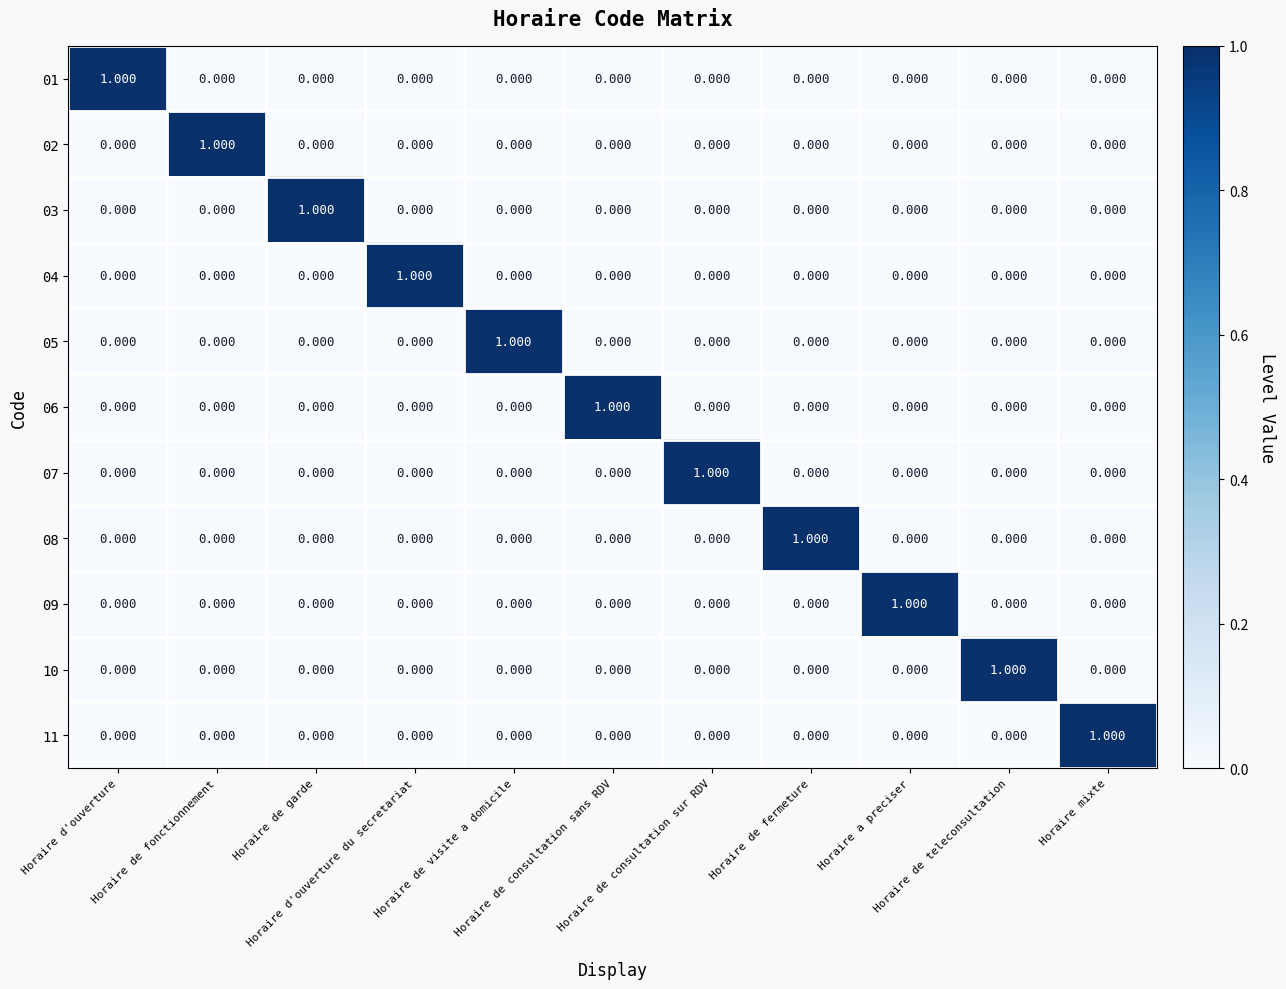

Count the number of data series in this chart.

11